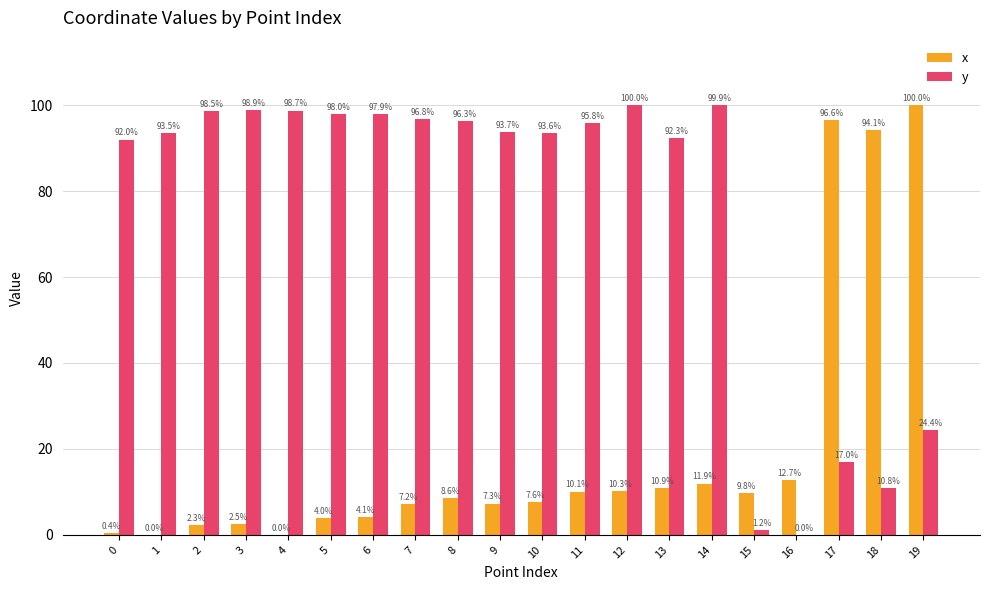

The x series shows 5.7 at 16. True or false?

False